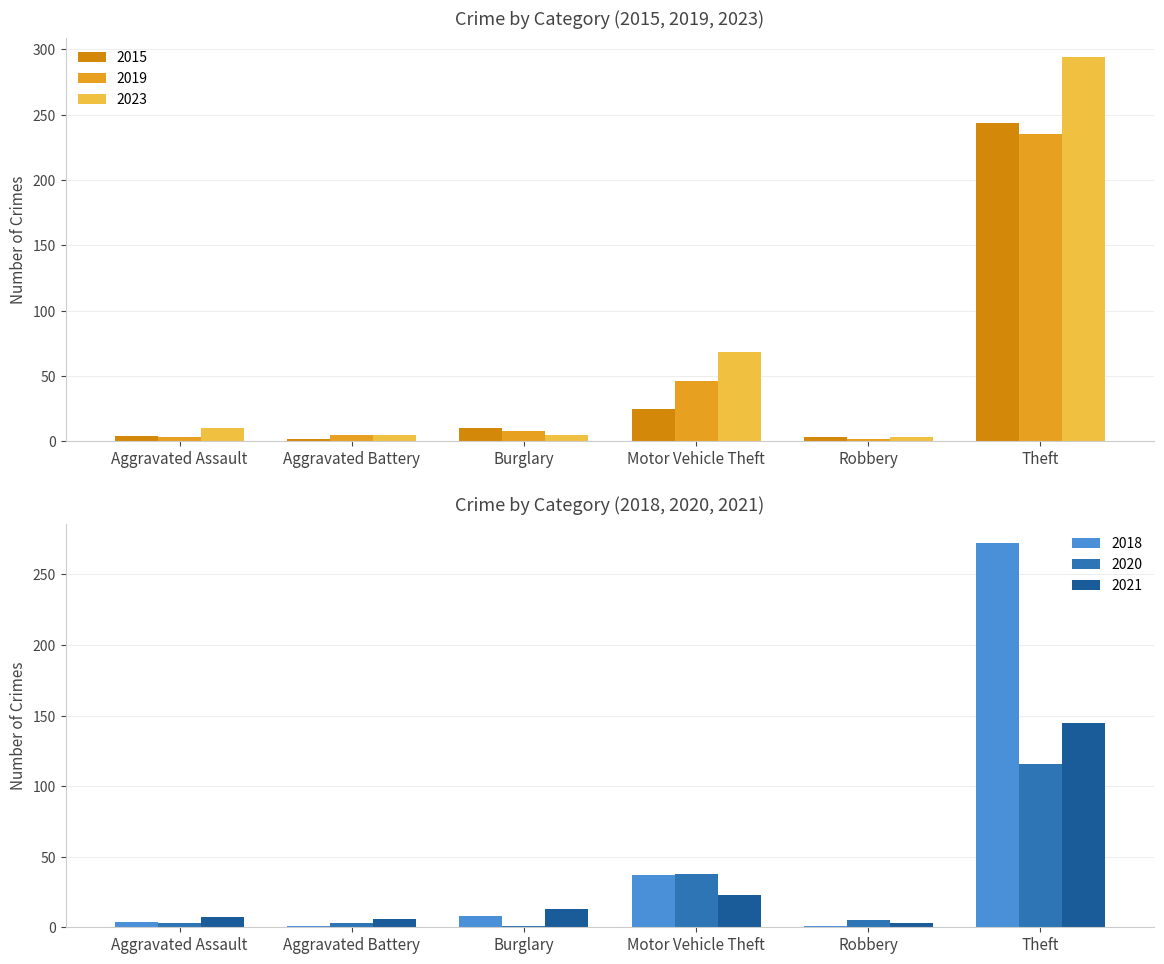

Which label corresponds to the largest value in the chart?

Theft